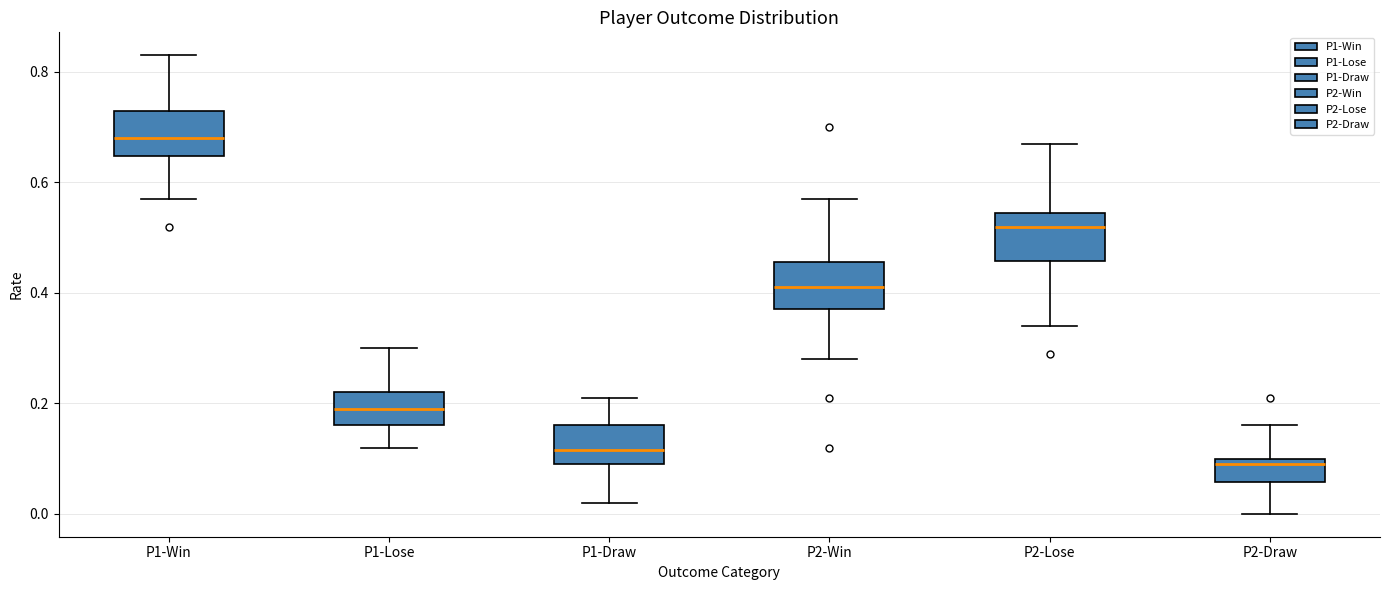

Reading left to right, read every box against the y-axis: the position of its median line, the range the box covers, and the ends of its whiskers. The values are not printed on the chart, so give them approximately, as read against the axis.

P1-Win: median 0.68, box 0.64 to 0.74, whiskers 0.58 to 0.84
P1-Lose: median 0.20, box 0.16 to 0.22, whiskers 0.12 to 0.30
P1-Draw: median 0.12, box 0.10 to 0.16, whiskers 0.02 to 0.22
P2-Win: median 0.42, box 0.38 to 0.46, whiskers 0.28 to 0.58
P2-Lose: median 0.52, box 0.46 to 0.54, whiskers 0.34 to 0.68
P2-Draw: median 0.10 (just below the box's upper edge), box 0.06 to 0.10, whiskers 0.00 to 0.16